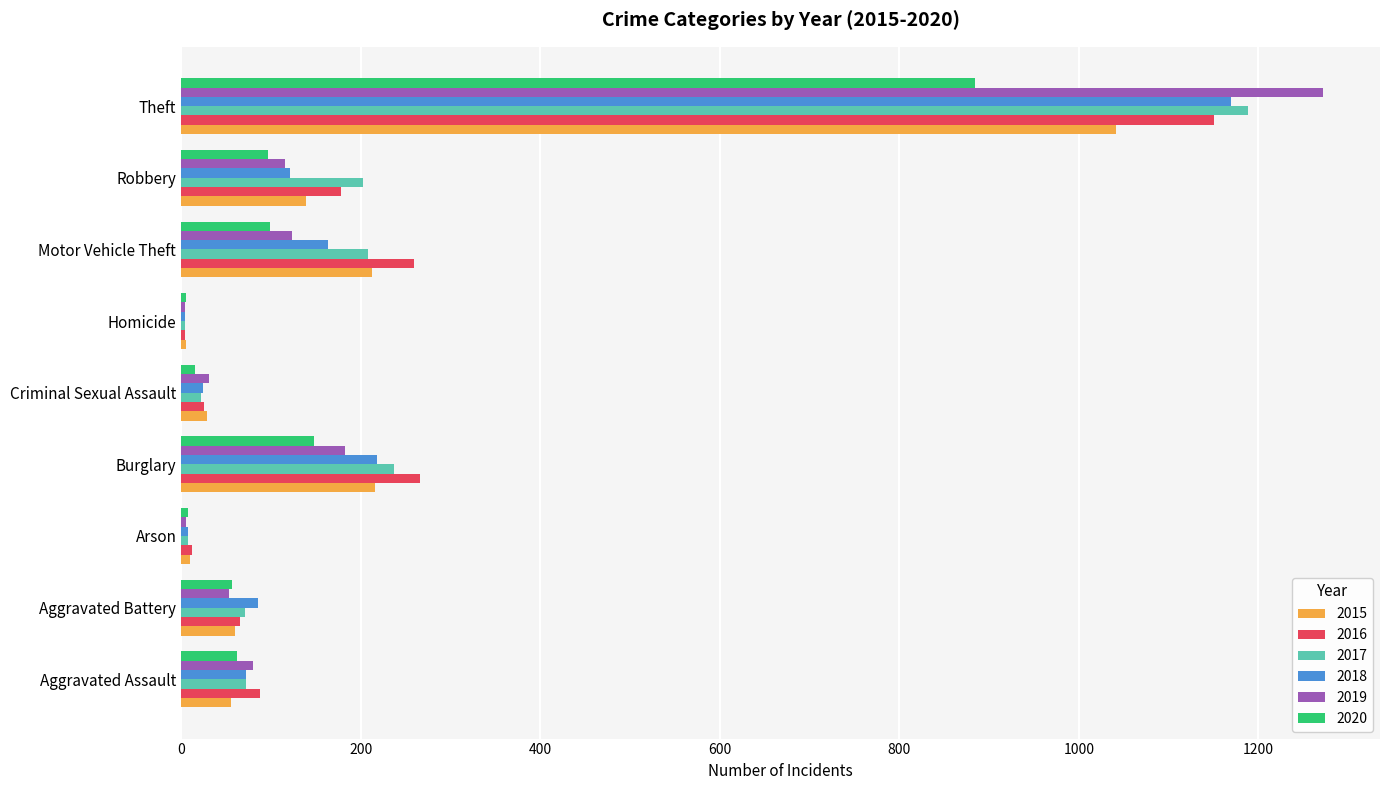

Which series has the widest spread of values?

2019